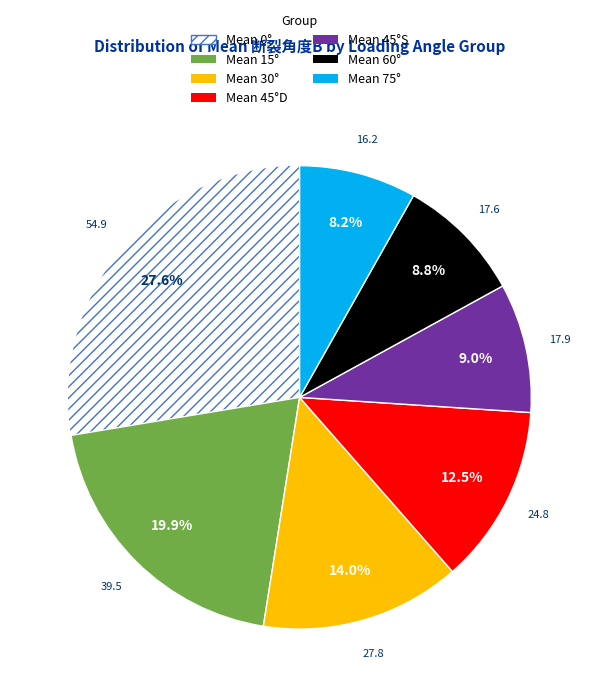

To the nearest percent, what is the difference between the Mean 75° and Mean 45°S slice percentages?

1%